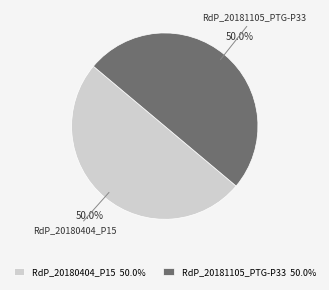

Do RdP_20181105_PTG-P33 50.0% and RdP_20180404_P15 50.0% together represent more than half of the pie?

Yes